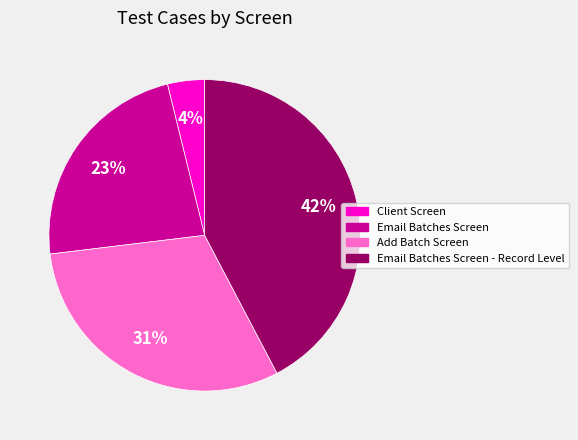

Is there any slice that represents more than half of the pie?

No